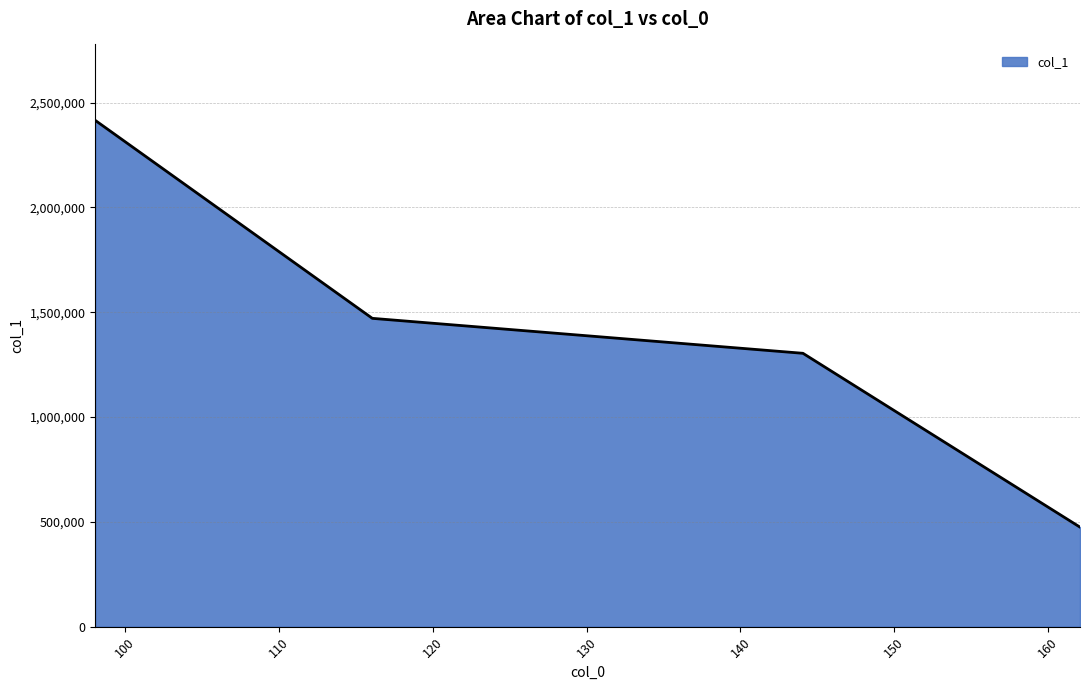

What is the difference between the maximum and minimum values?

1939968.5